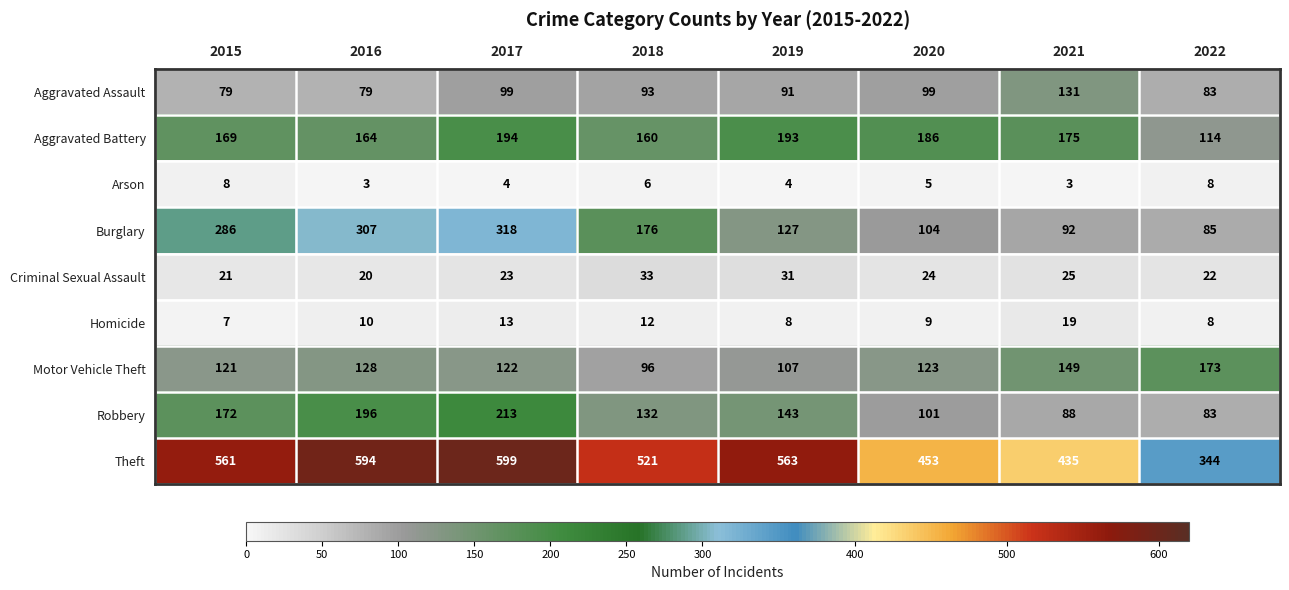

How many data points does each series have?

8